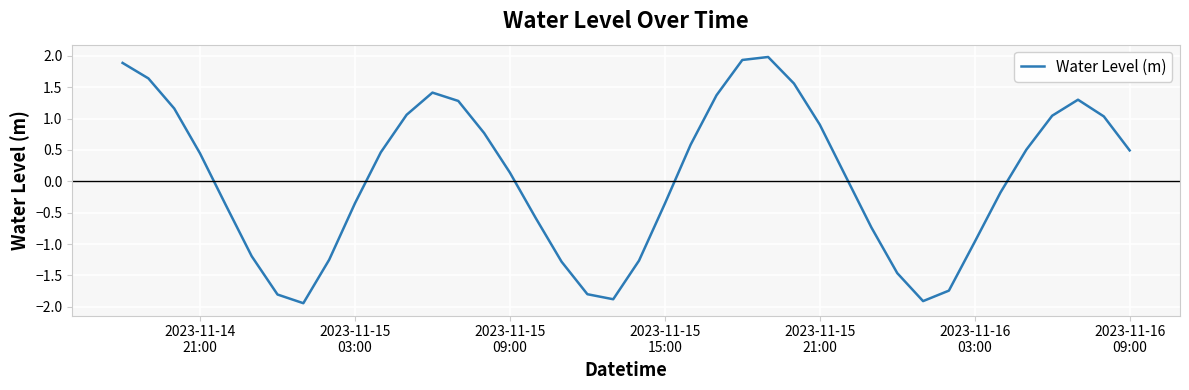

What is the minimum value shown in the chart?

-1.9